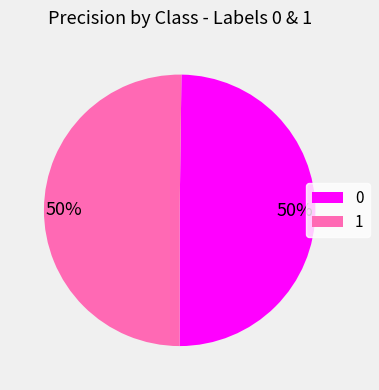

How many segments does this pie chart have?

2